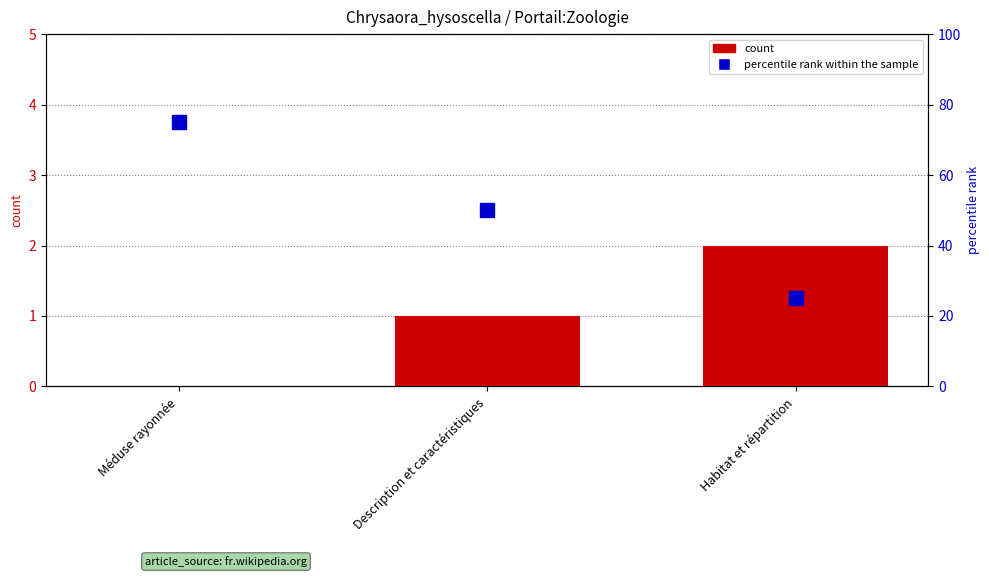

What is the label of the 1st bar from the left?

Méduse rayonnée